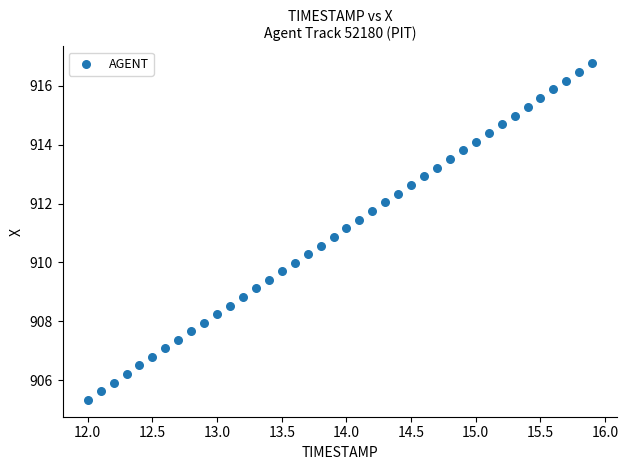

What is the range of X values (max minus min)?

3.9